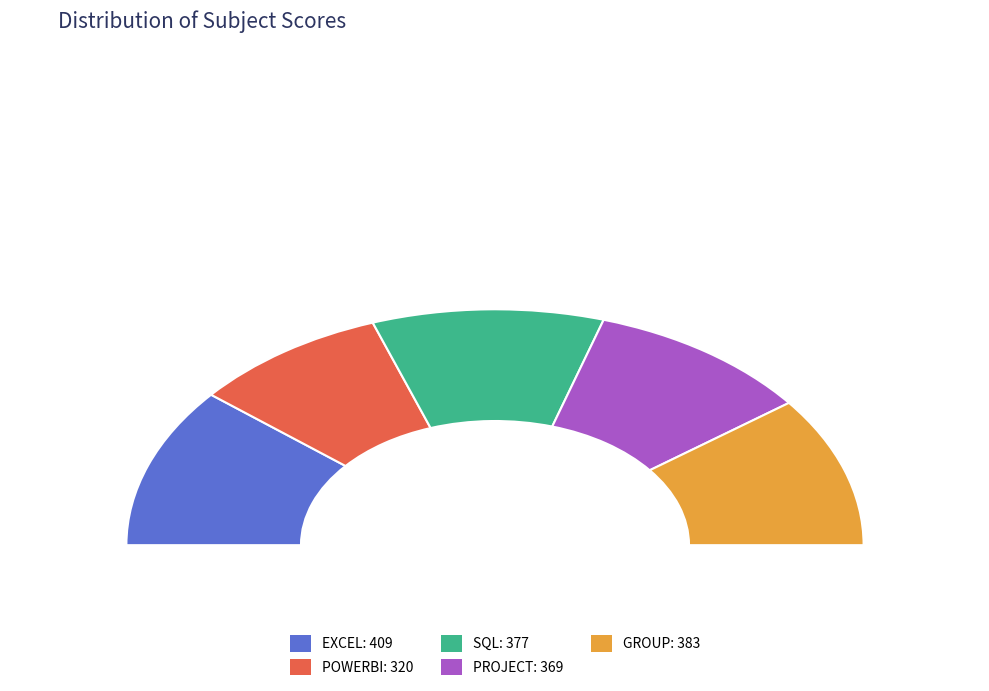

Is it true that GROUP is 35% of the pie?

False